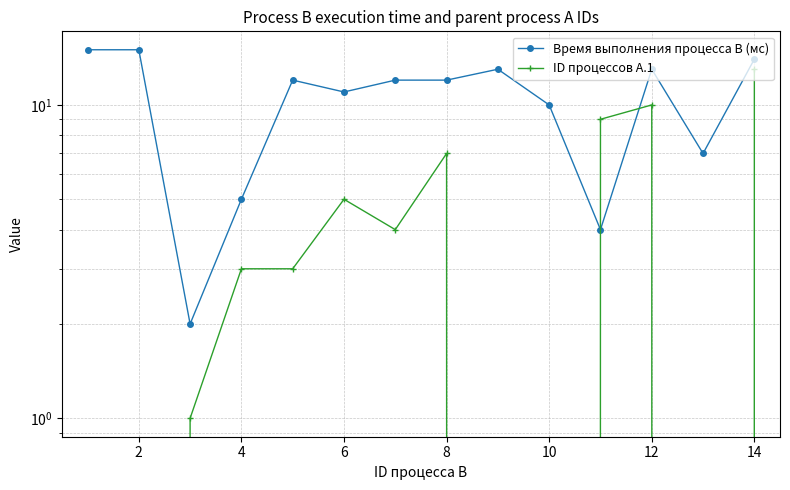

The value of ID процессов A.1 at 11 is 10. True or false?

True